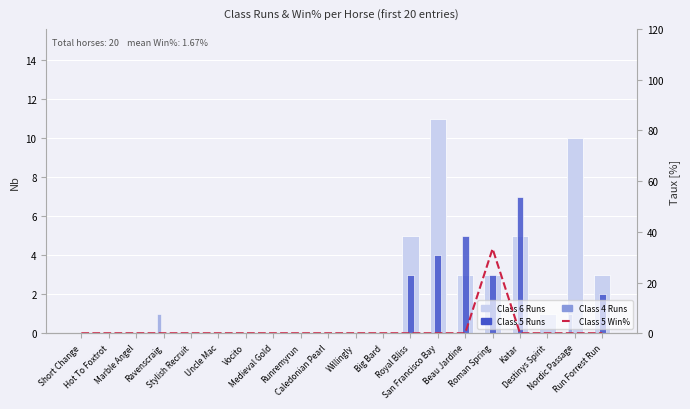

Is it true that Class 5 Win% equals 18.6 at Ravenscraig?

False